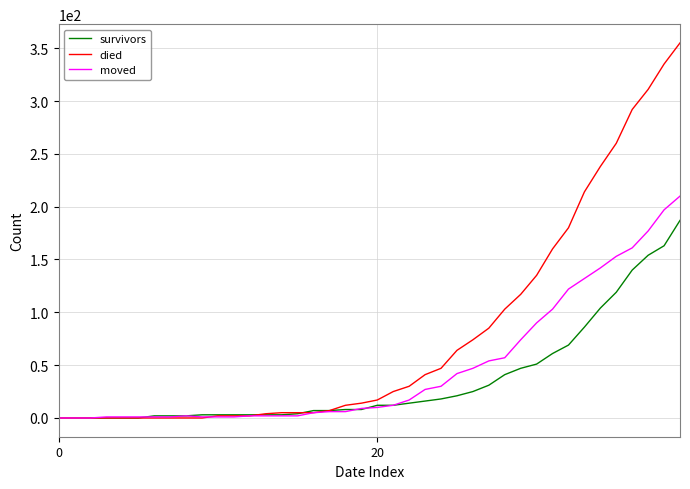

How many series are shown in this chart?

3